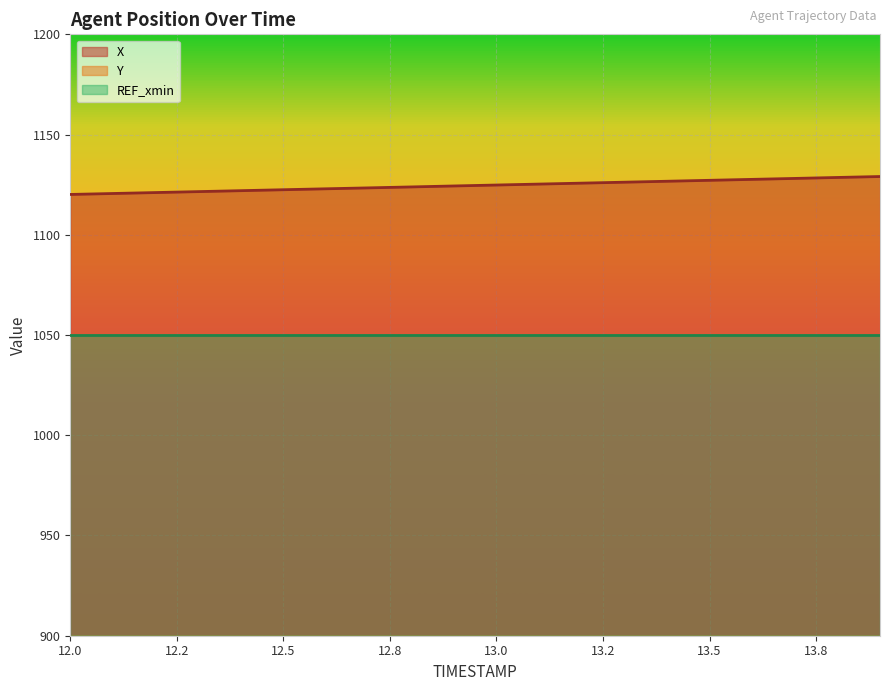

Is it true that Y equals 377.3 at 12.4?

True